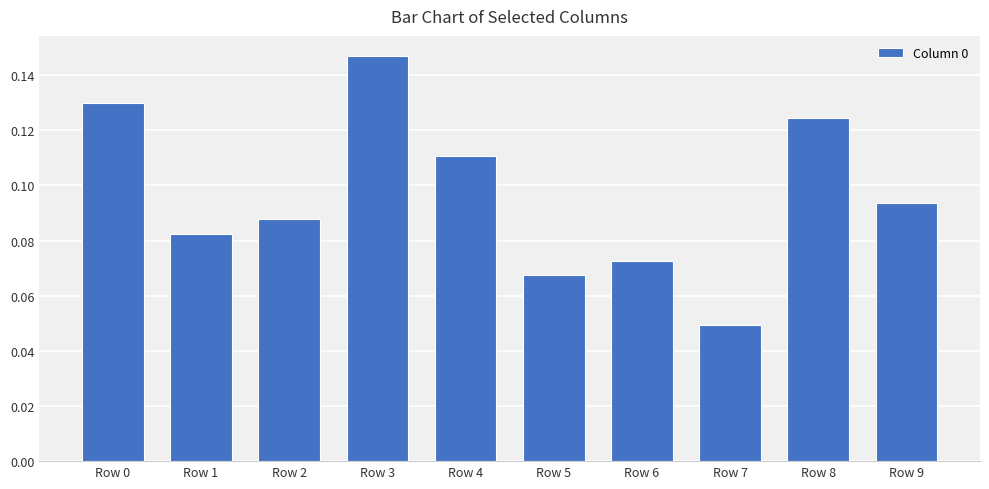

What is the sum of the values at Row 4 and Row 3?

0.3